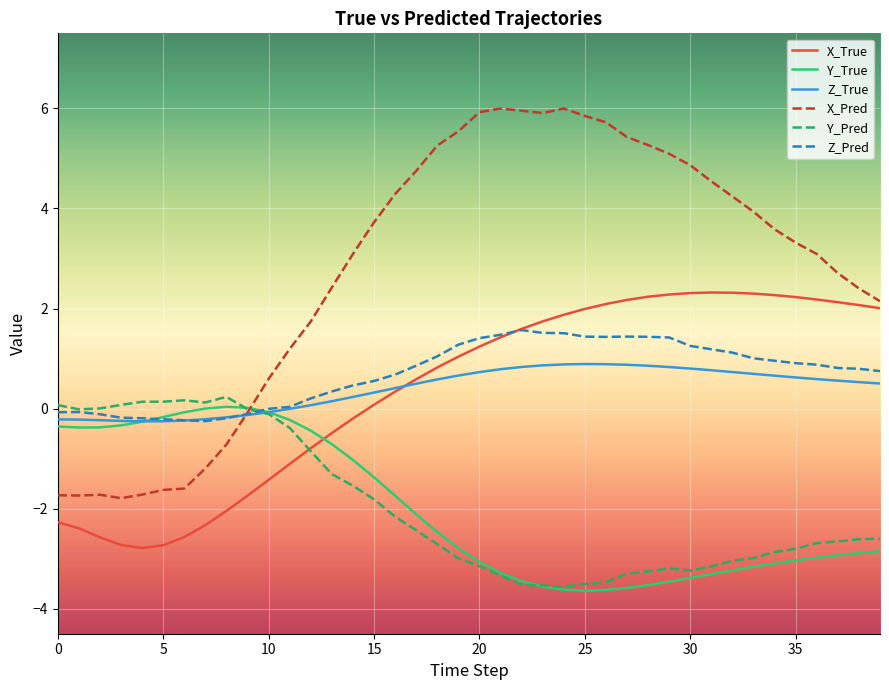

Which series has the widest spread of values?

X_Pred